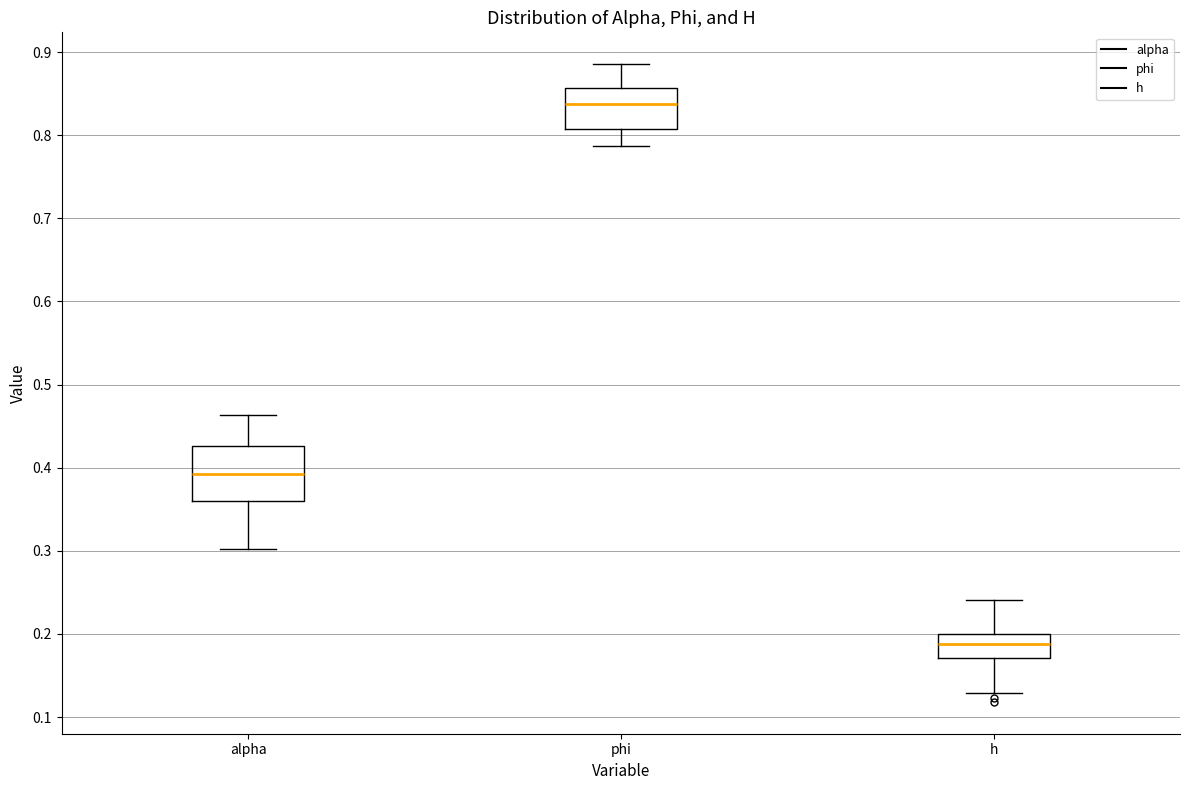

Where does the lower whisker of the box for phi end on the y-axis? The values are not printed on the chart, so give them approximately, as read against the axis.

0.79